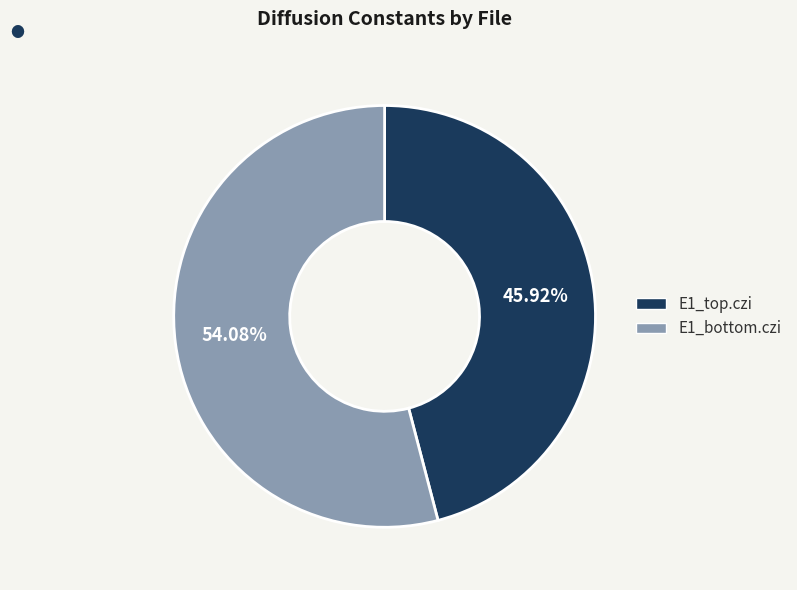

Is the sum of E1_bottom.czi and E1_top.czi greater than half?

Yes